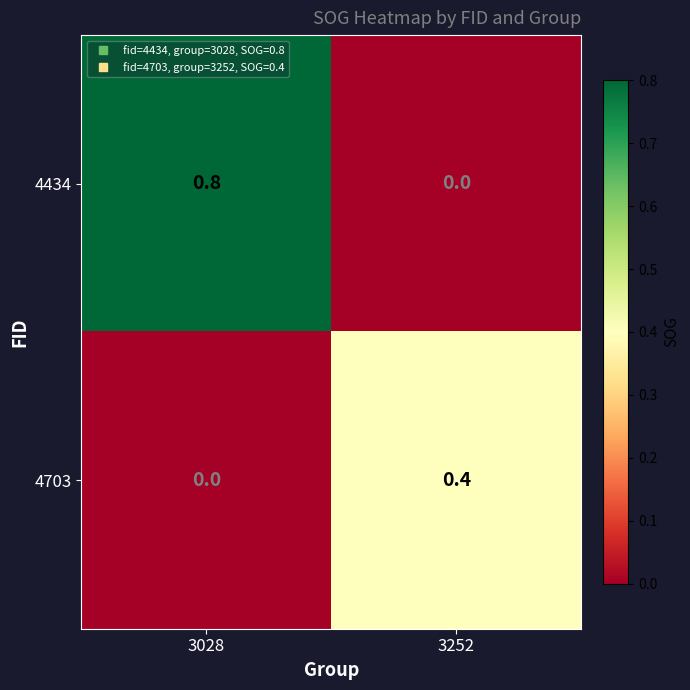

At which category is the sum across all series the highest?

3028